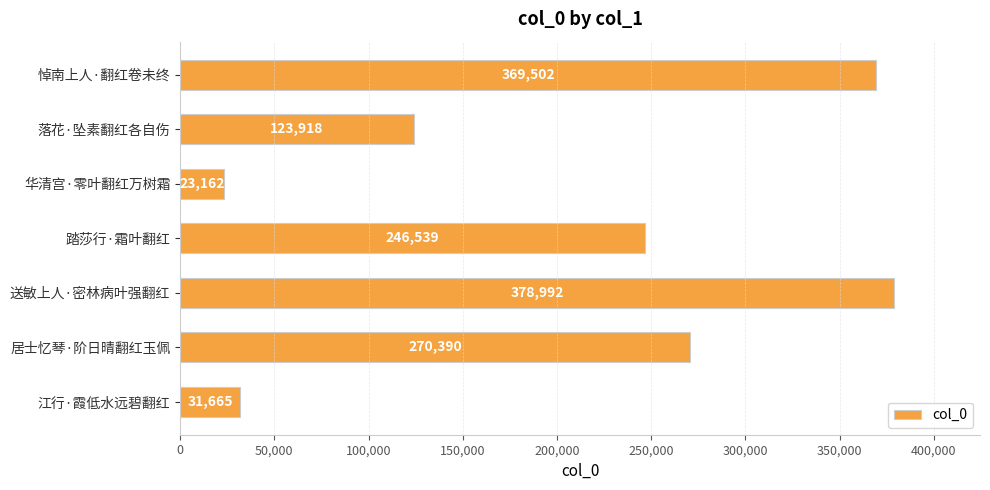

What is the difference between the maximum and minimum values?

355830